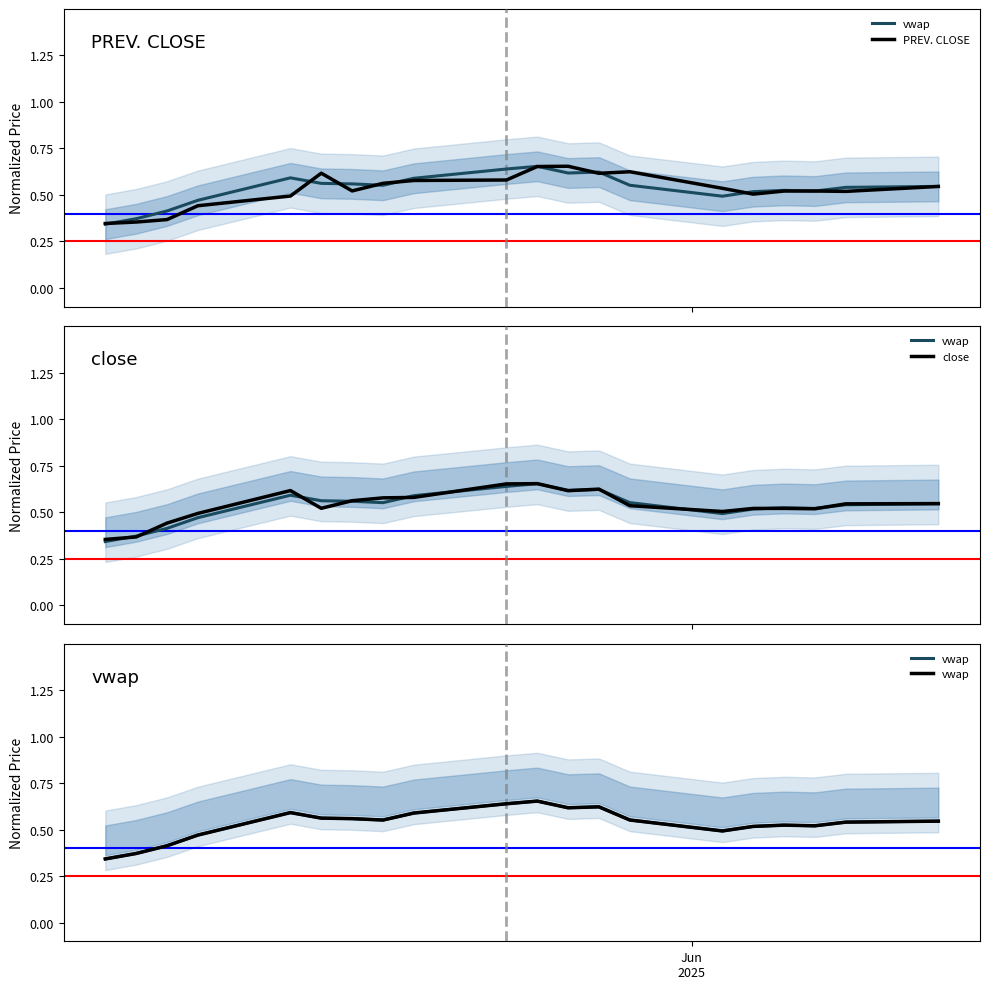

What is the minimum value for vwap?

0.3